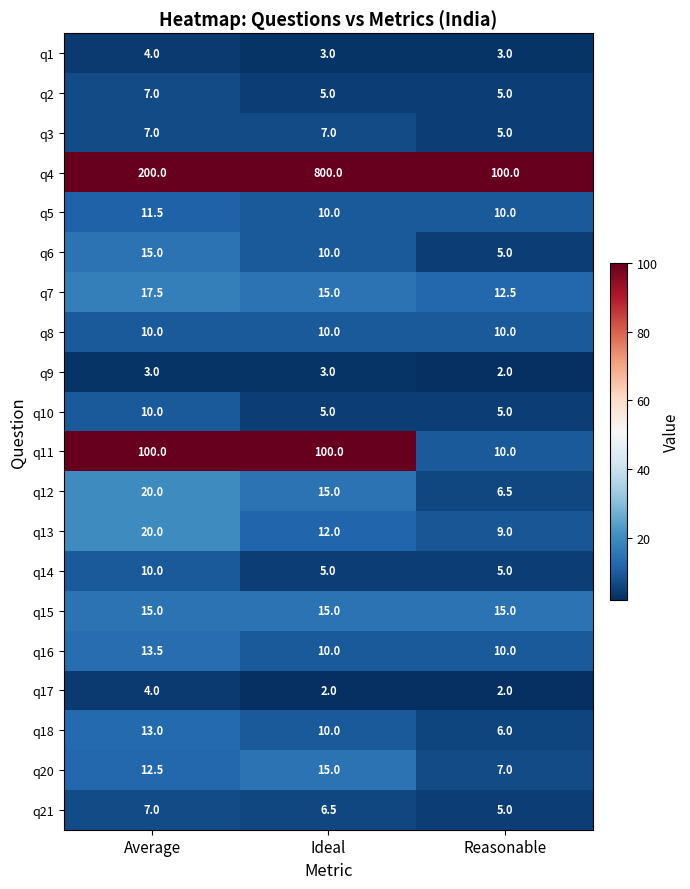

Which category has the highest value across all series?

Ideal